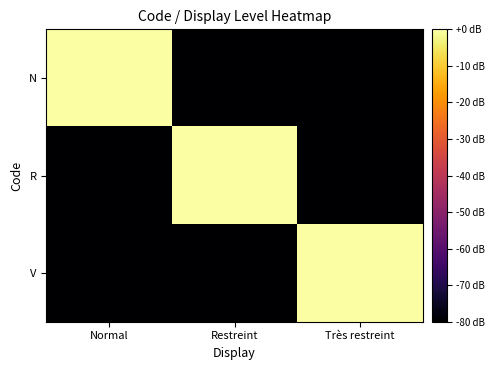

Rank the series at Très restreint from lowest to highest value.

N, R, V